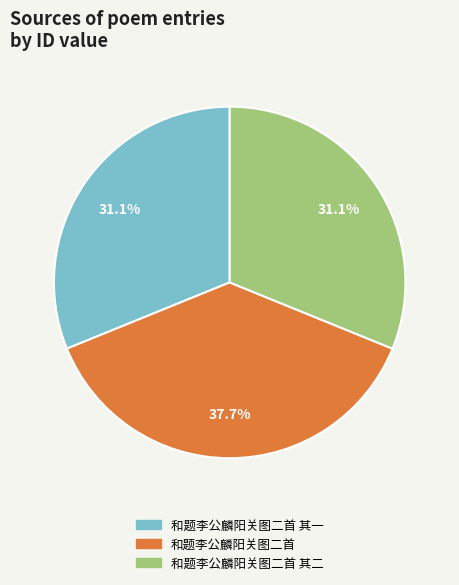

To the nearest percent, what is the combined percentage of 和题李公麟阳关图二首 and 和题李公麟阳关图二首 其一?

69%